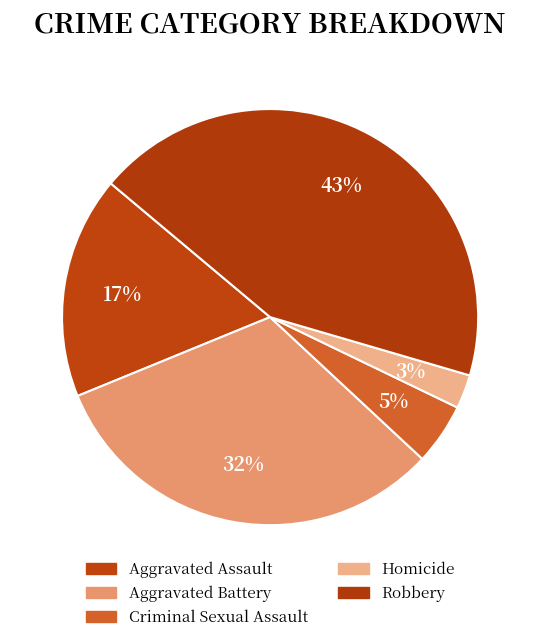

How many segments does this pie chart have?

5